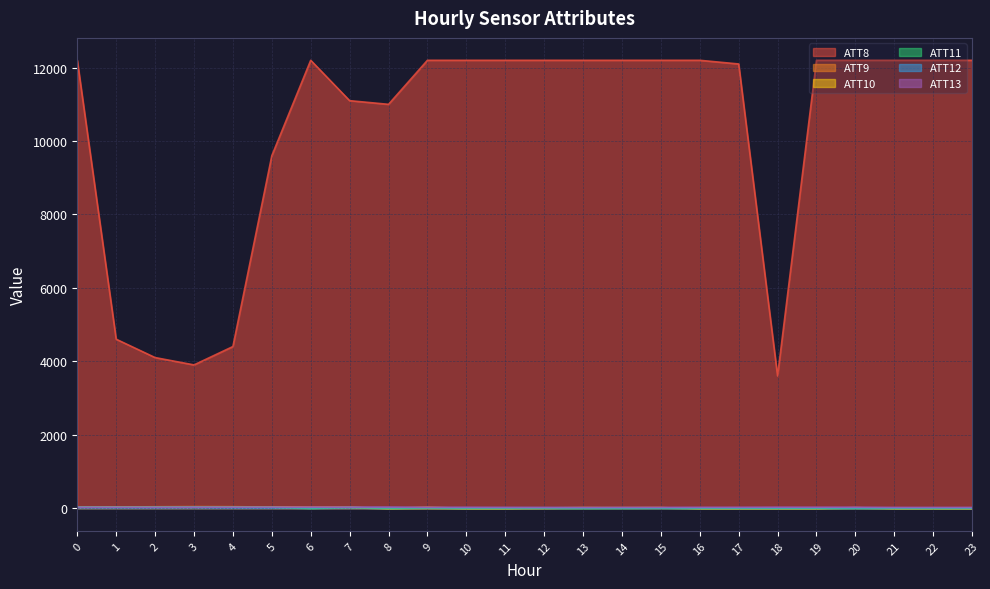

How many series are shown in this chart?

6